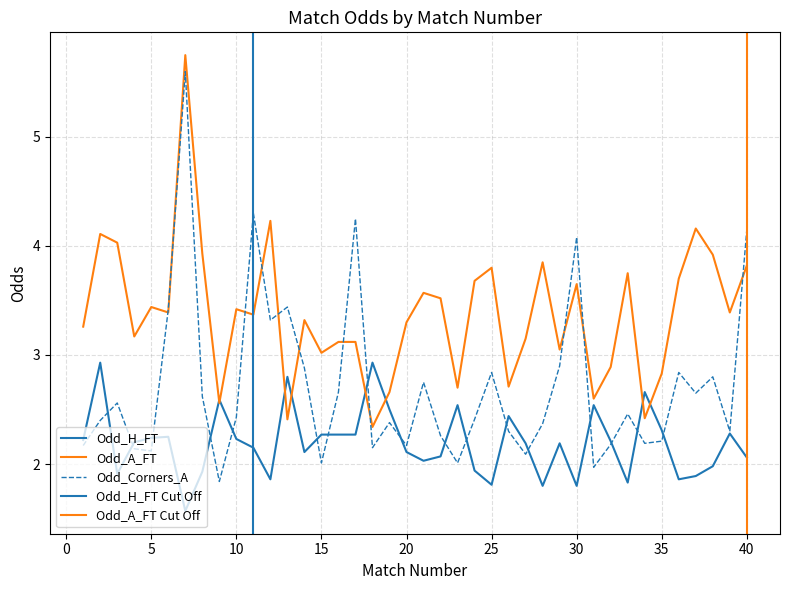

After their last crossing, which series has the higher values: Odd_Corners_A or Odd_H_FT?

Odd_Corners_A